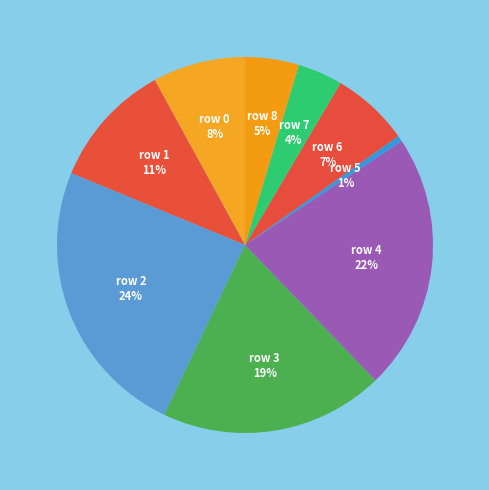

To the nearest percent, what is the average slice percentage?

11%